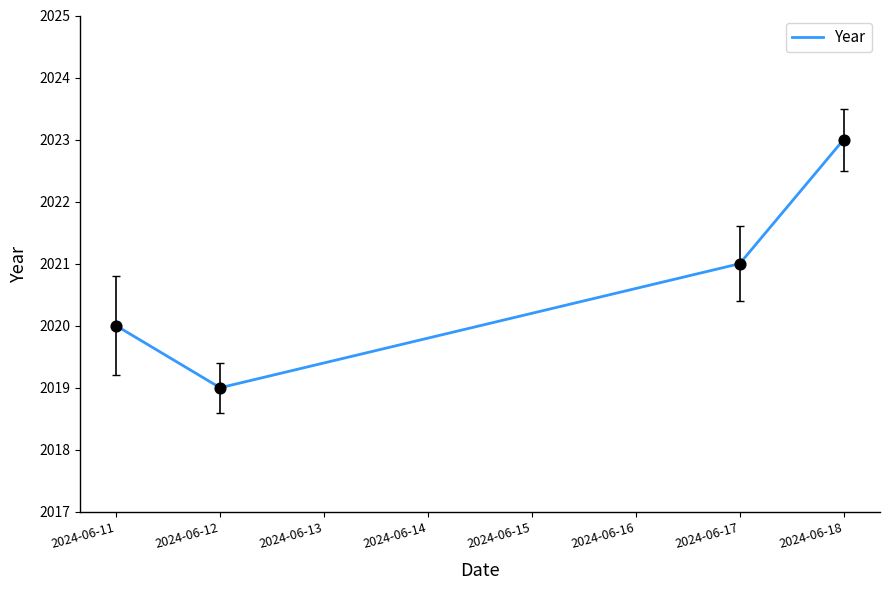

What is the change in value from 2024-06-12 to 2024-06-18?

+4